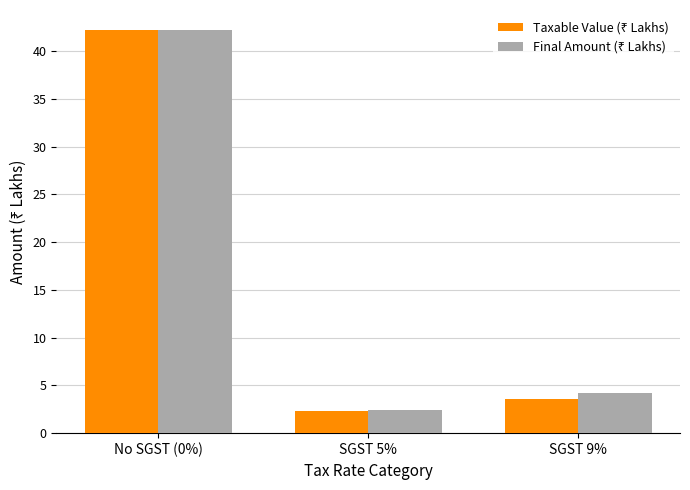

What is the spread (max minus min) of values at SGST 9%?

0.6